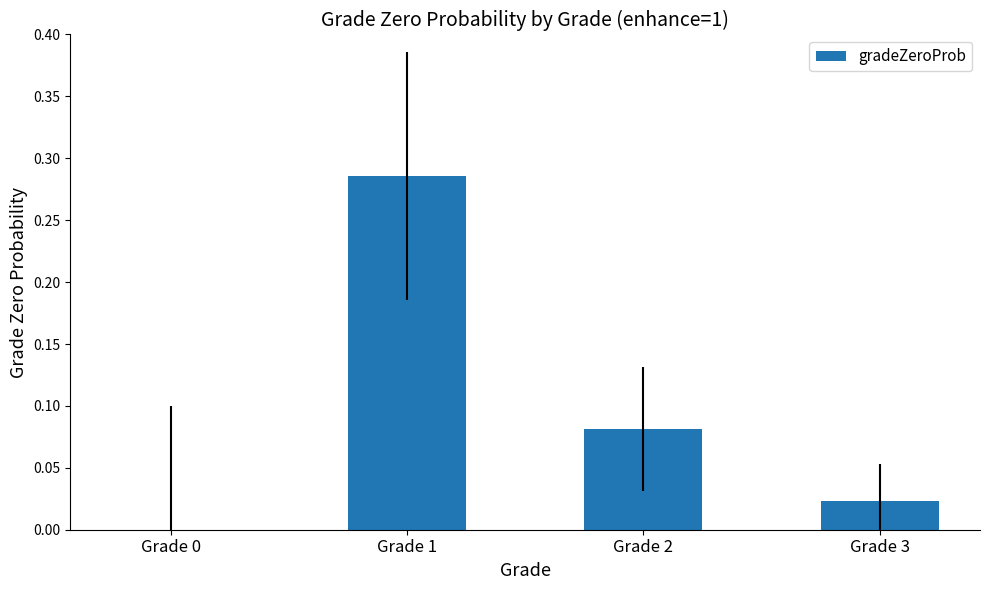

What is the sum of all values?

0.4